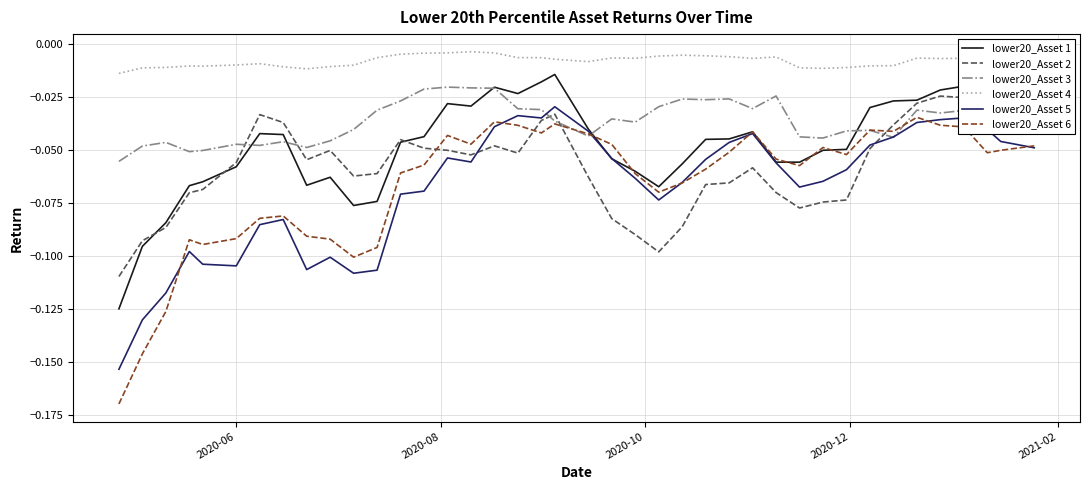

Which series has the largest total across all categories?

lower20_Asset 4